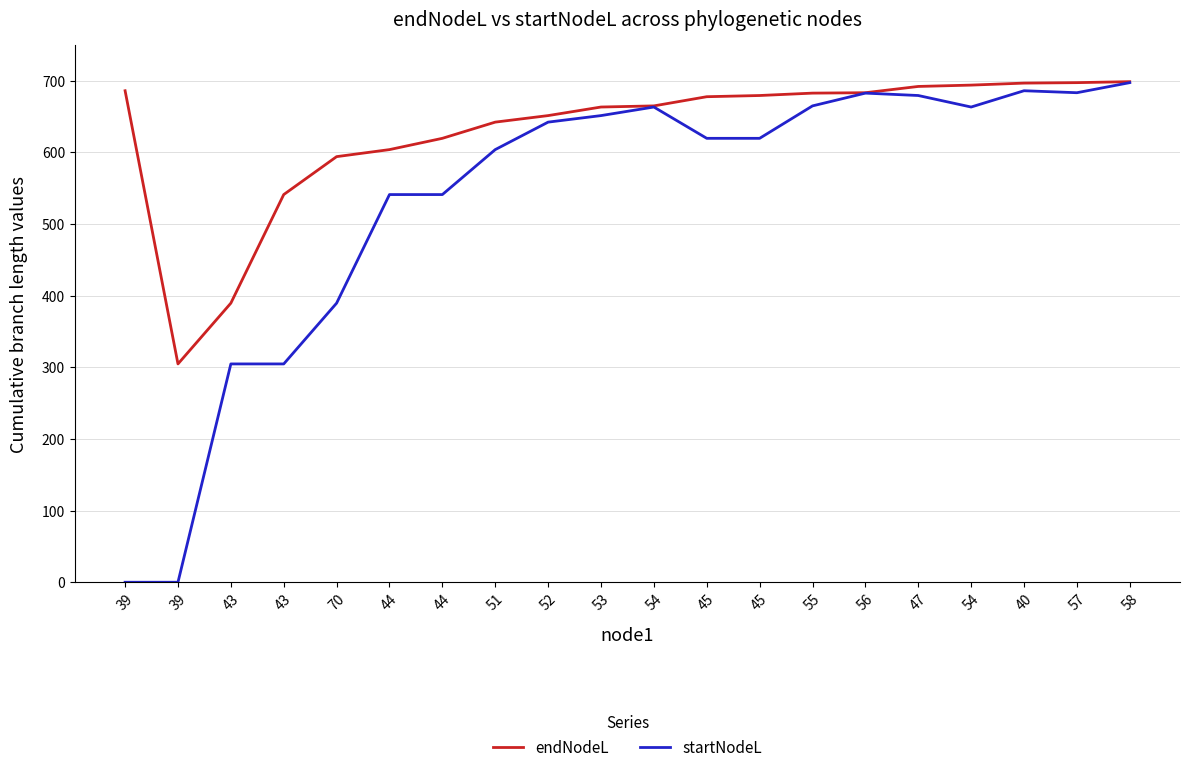

At which category does endNodeL reach its first local valley?

39